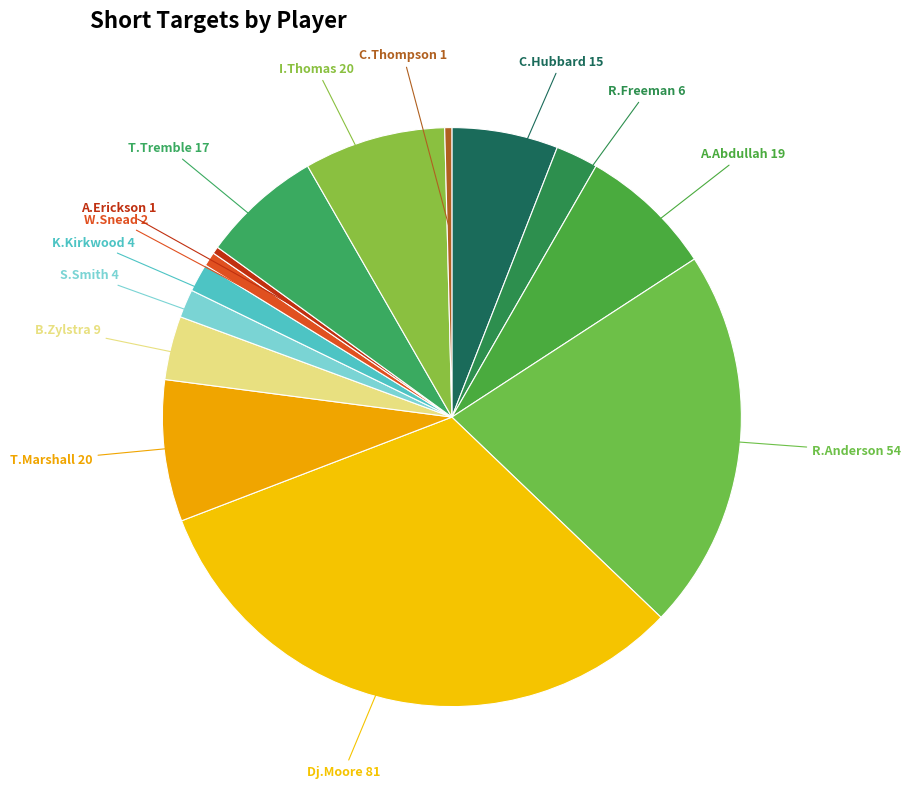

Do A.Abdullah and R.Anderson together represent more than half of the pie?

No